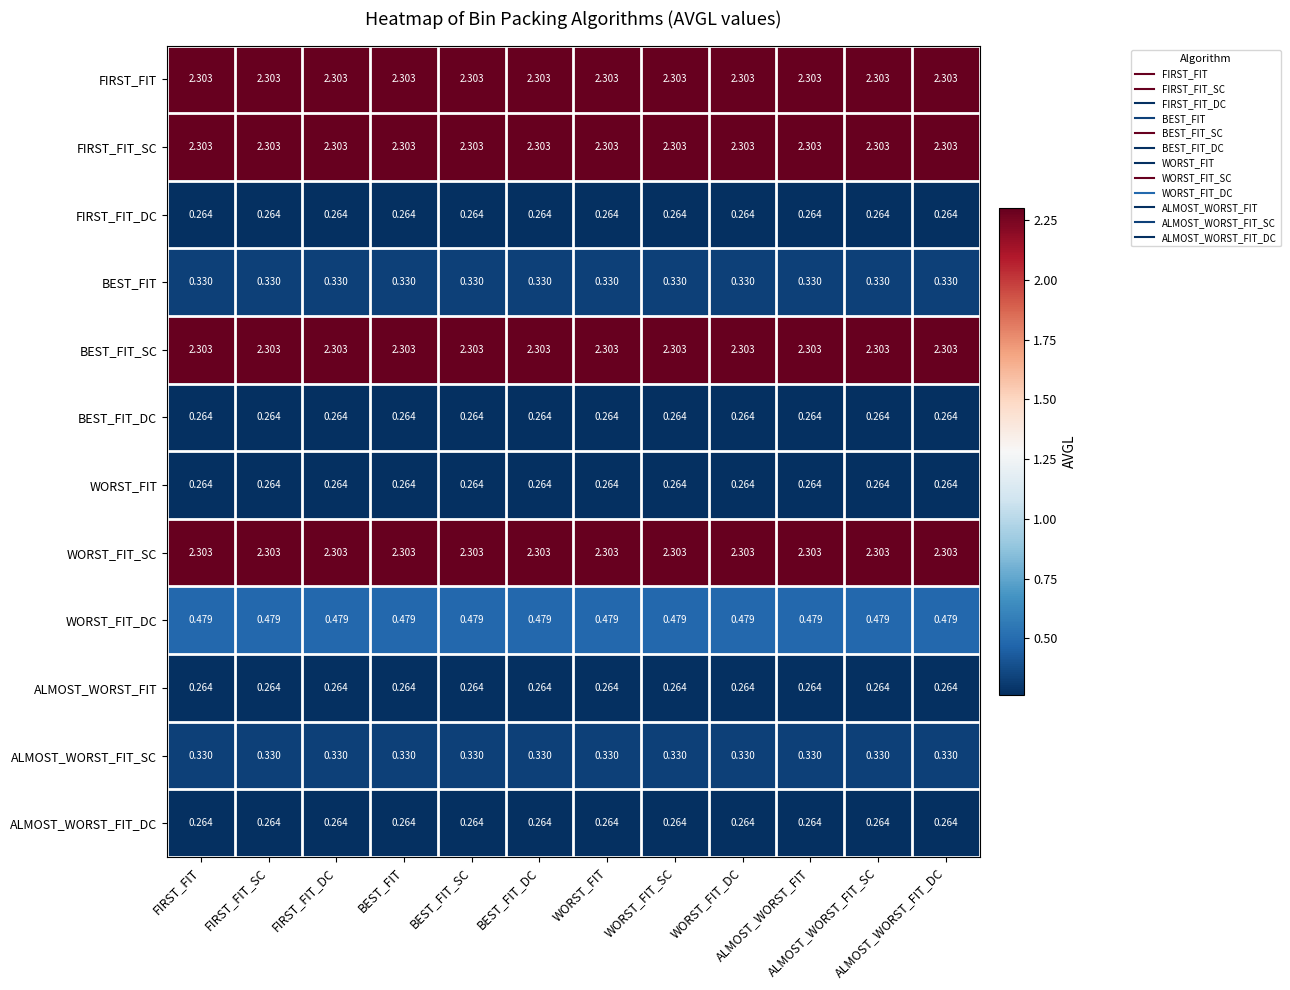

At which category is the sum across all series the highest?

FIRST_FIT